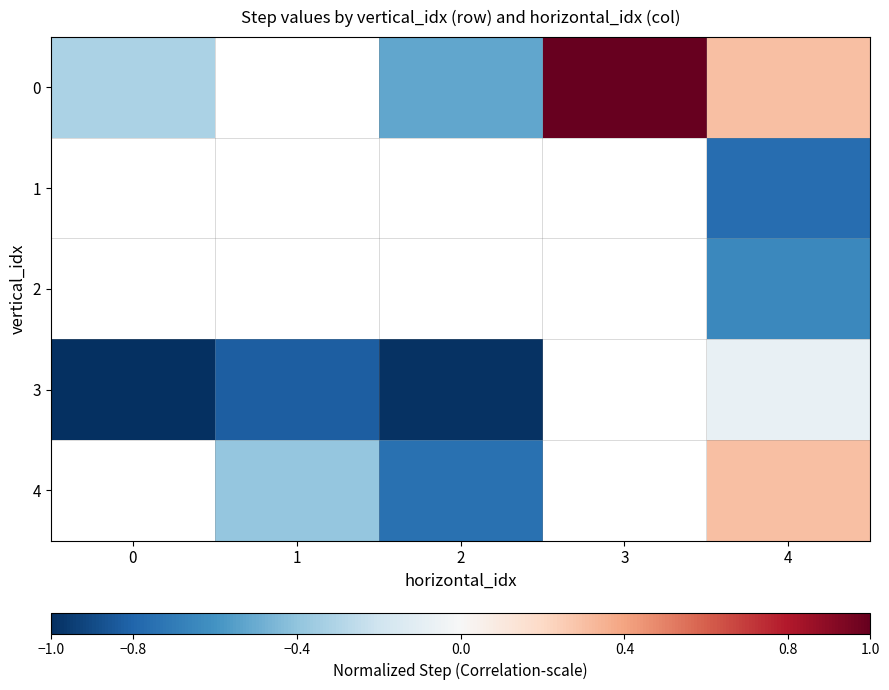

What is the difference between the highest and lowest values at 2?

0.5